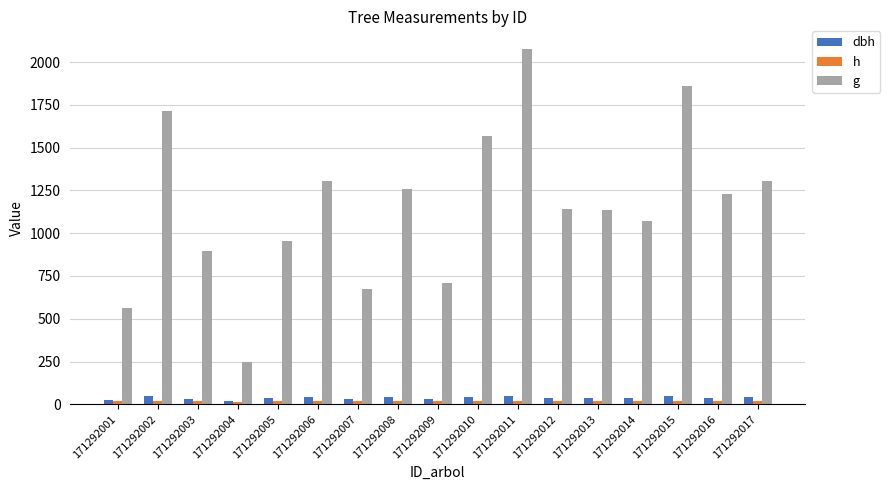

What is the sum of all g values?

19719.9